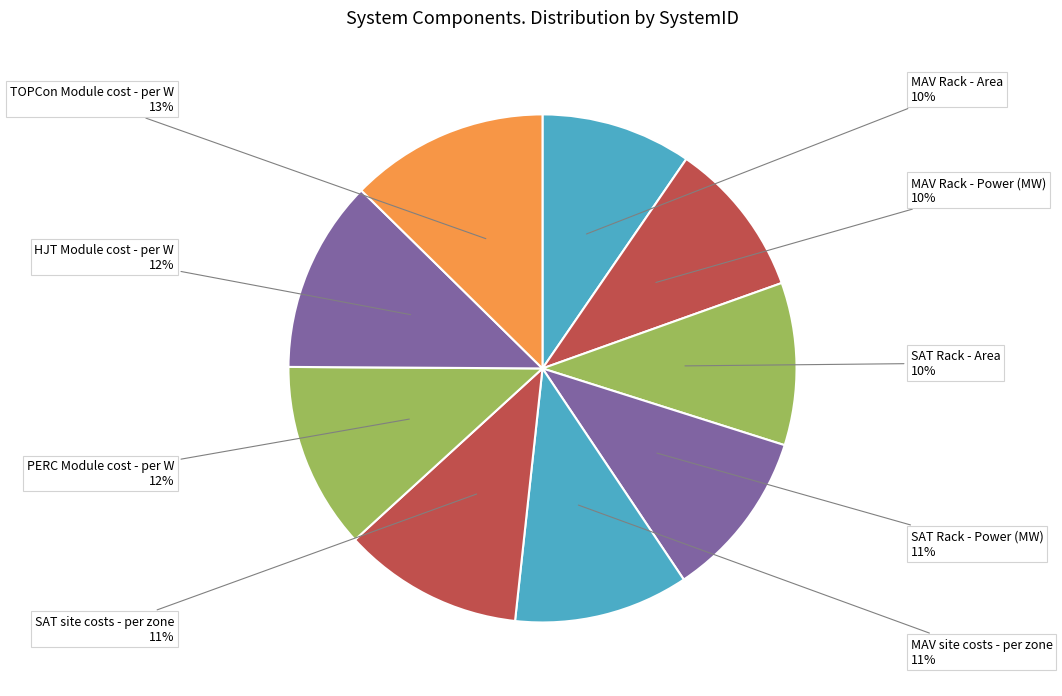

How many slices are in this pie chart?

9